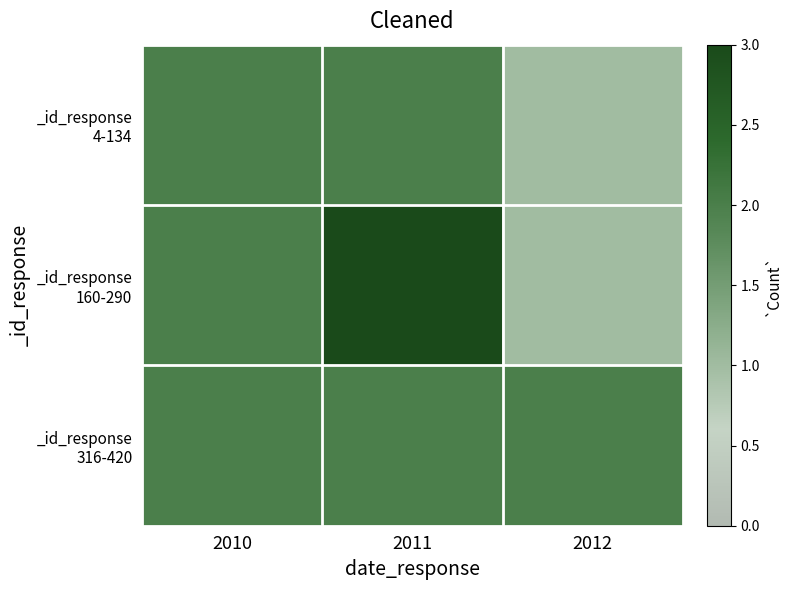

List the series in order of their peak value, highest first.

_id_response 160-290, _id_response 4-134, _id_response 316-420